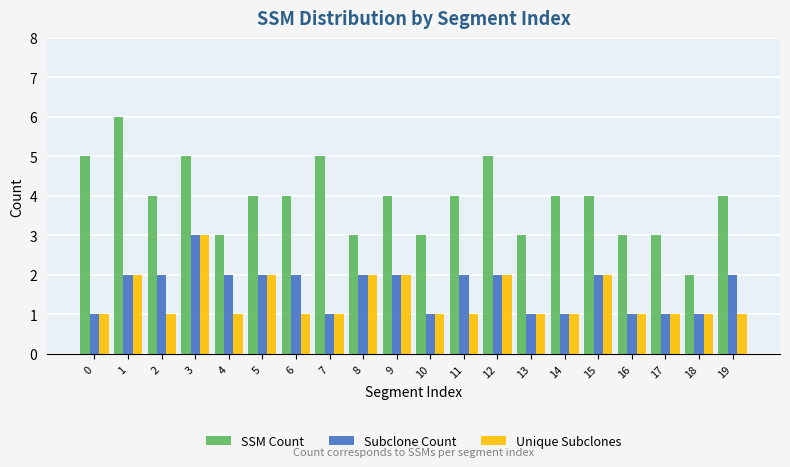

Which series changed the most between 17 and 18?

SSM Count